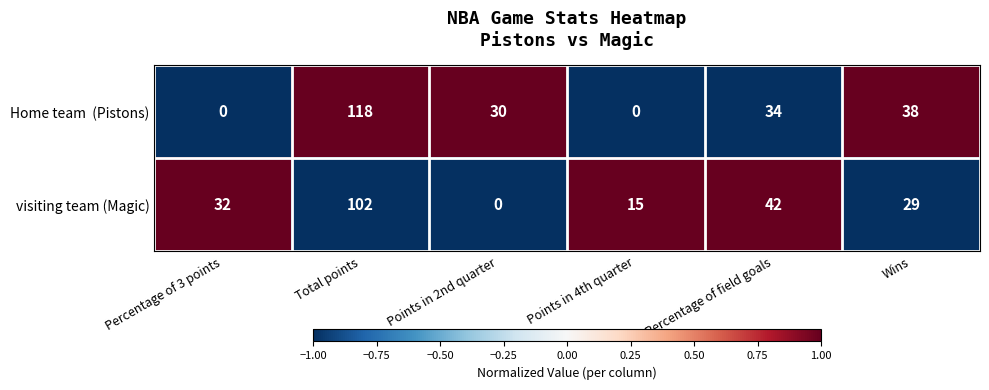

At which category is the sum across all series the highest?

Total points